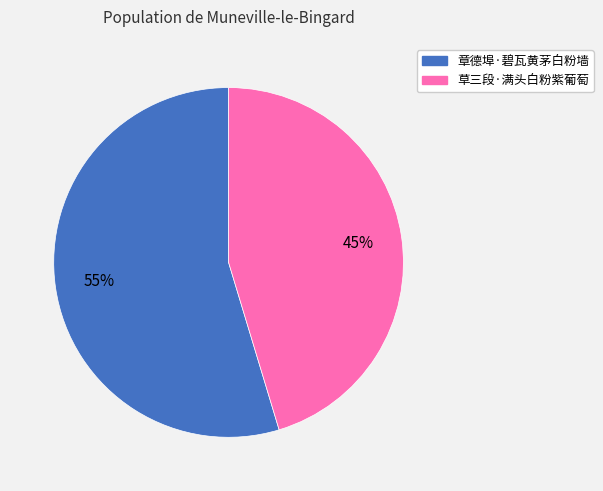

Which category has the smallest portion of the pie?

草三段·满头白粉紫葡萄